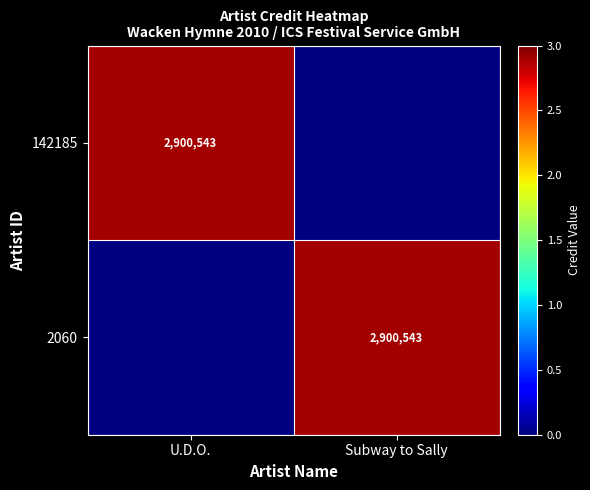

Is it true that 142185 equals 1924011 at U.D.O.?

False